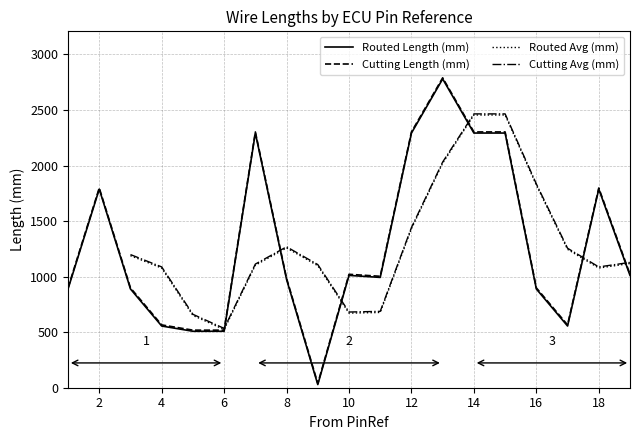

True or false: Routed Length and Cutting Length intersect in this chart.

False